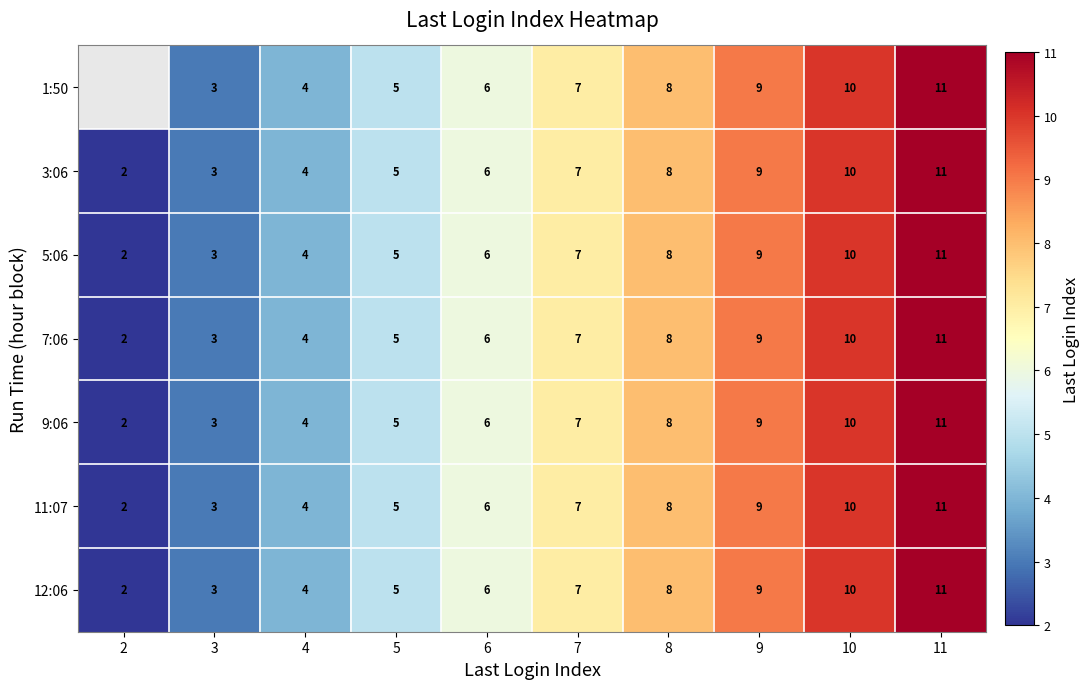

Read the 3:06 value at 7.

7